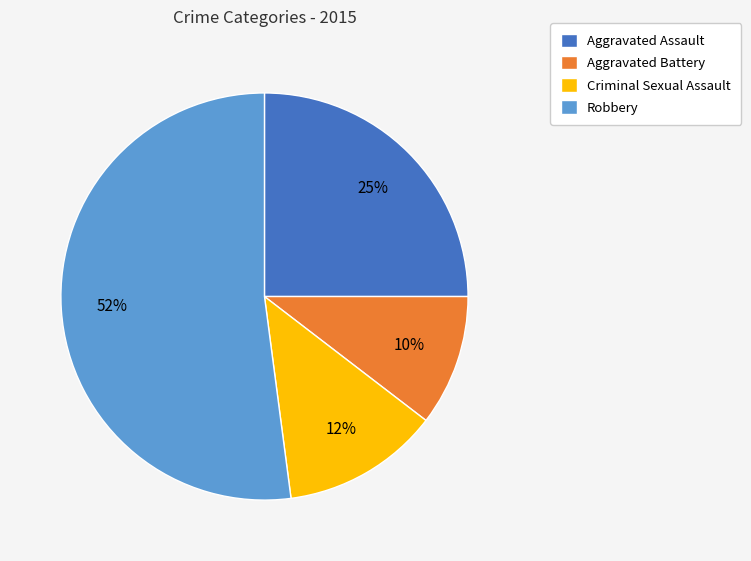

To the nearest percent, what is the difference between the largest and smallest slice percentages?

42%